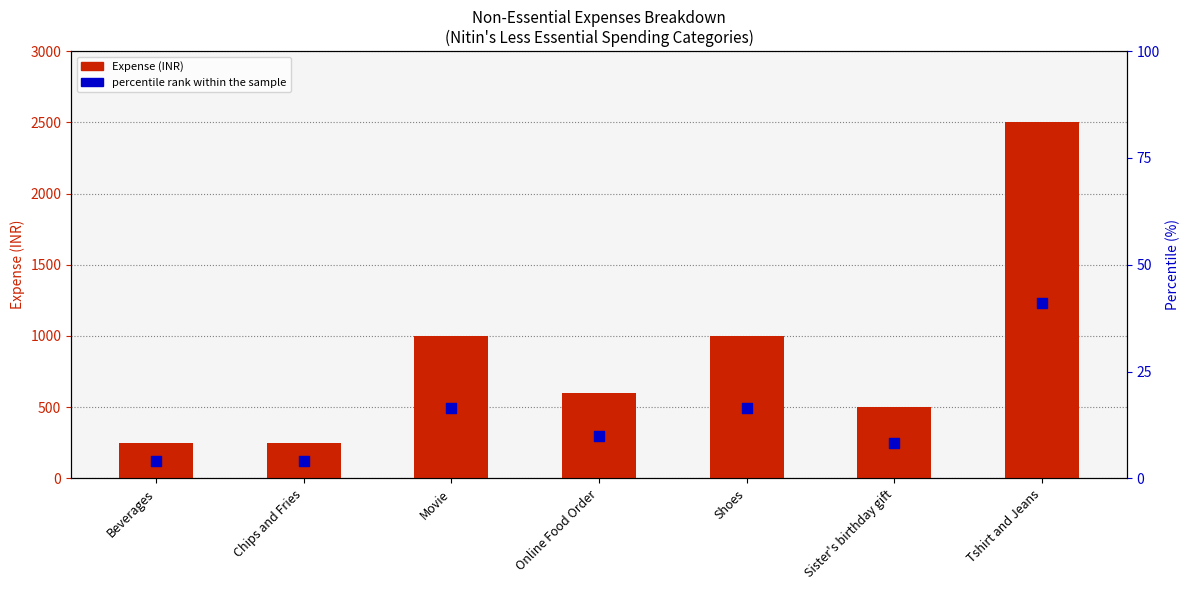

At which category is the sum across all series the highest?

Tshirt and Jeans